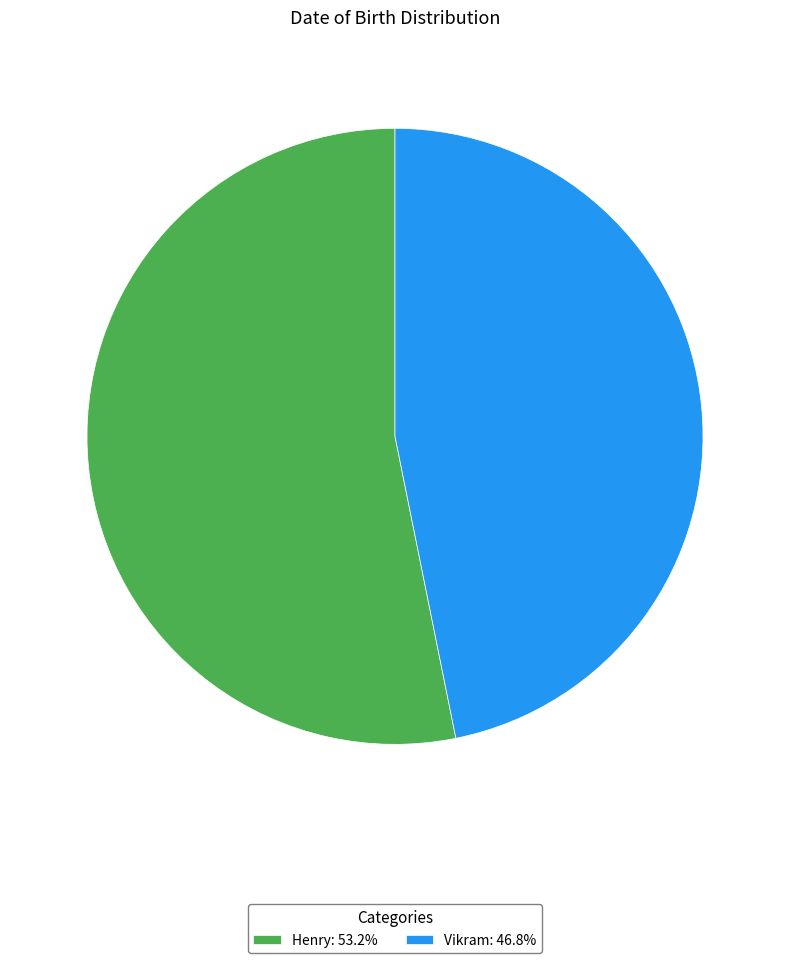

What is the majority slice?

Henry